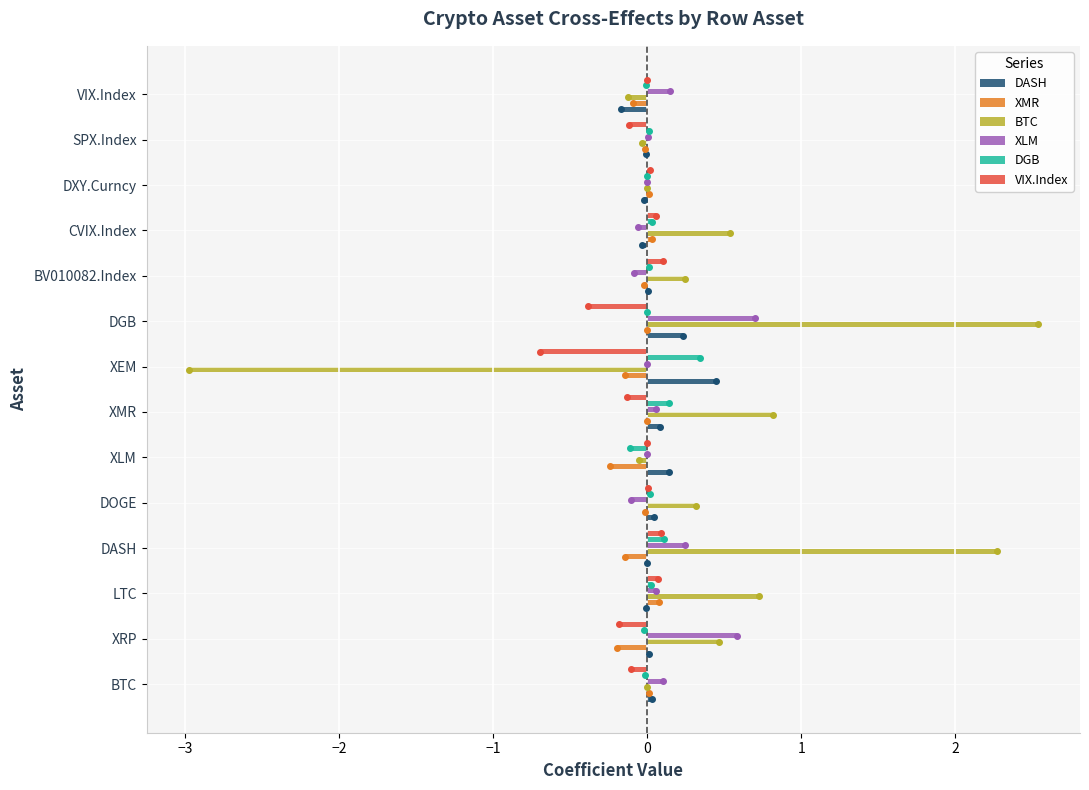

What is the average value of the BTC series?

0.3